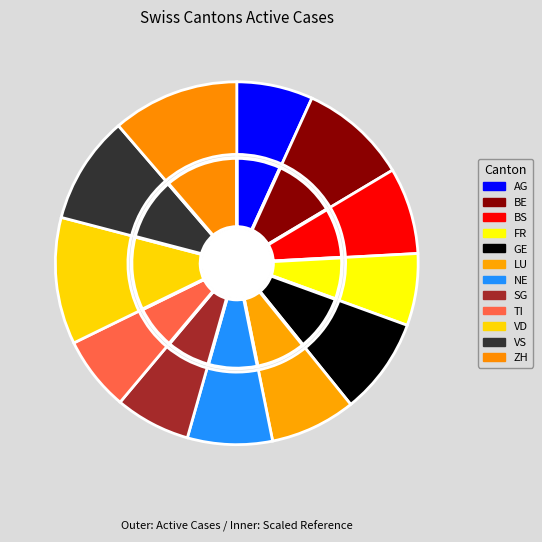

How many segments does this pie chart have?

12